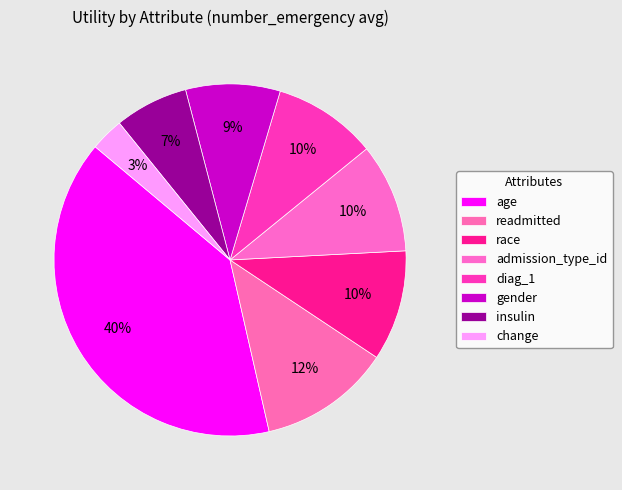

How many segments does this pie chart have?

8